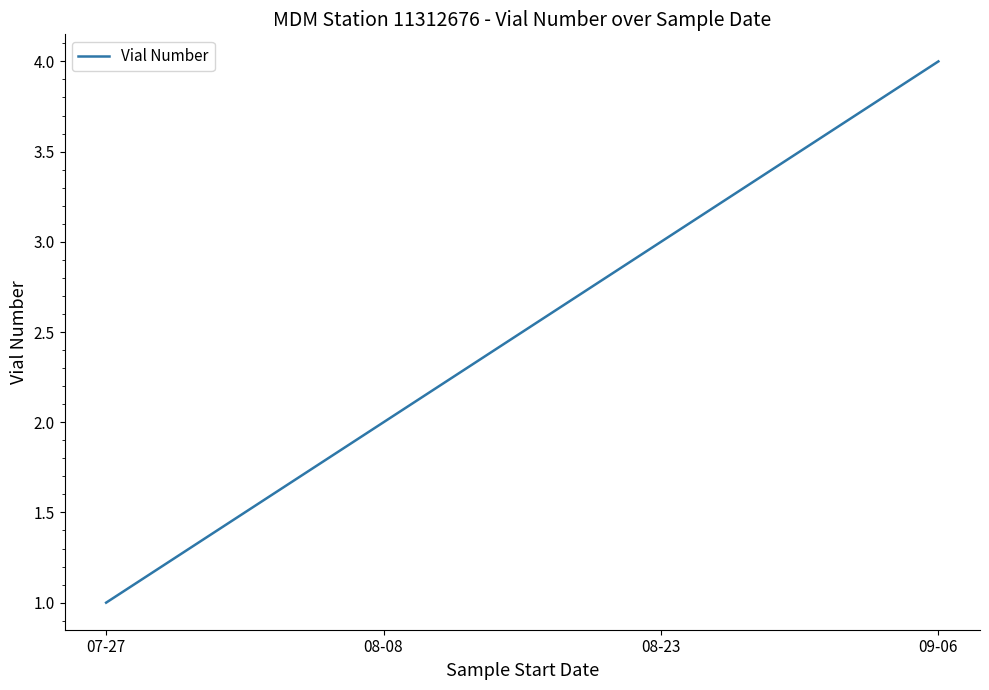

Count the number of categories in the chart.

4